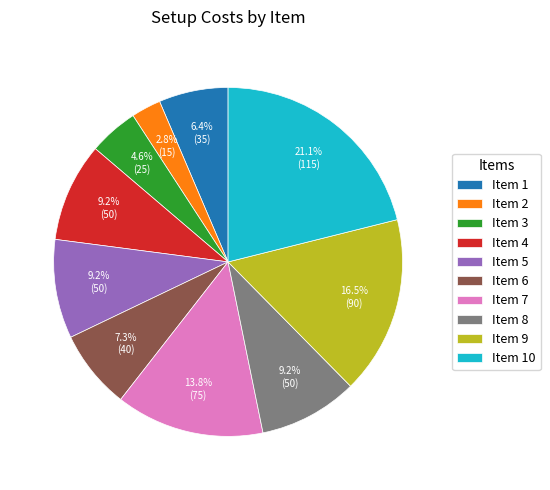

Is there a majority slice in this chart?

No